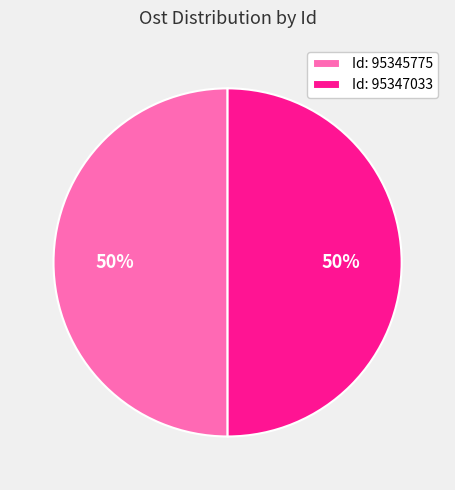

Combined, do Id: 95345775 and Id: 95347033 account for over 50%?

Yes